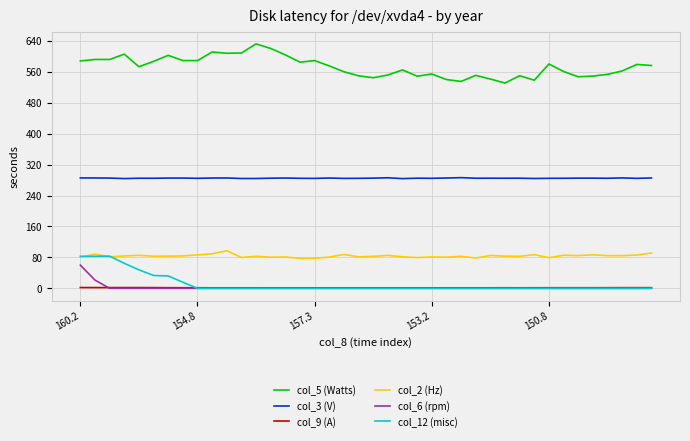

Which series has the largest total across all categories?

col_5 (Watts)